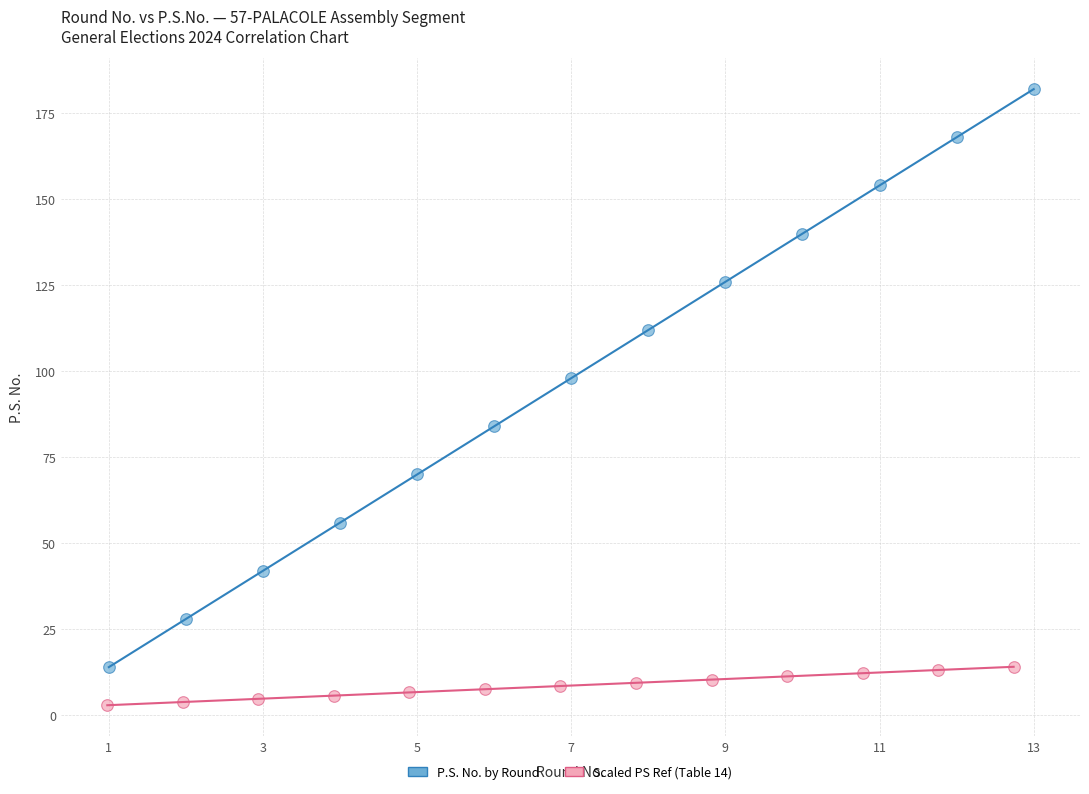

What are all the series names shown in the legend?

P.S. No. by Round, Scaled PS Ref (Table 14)